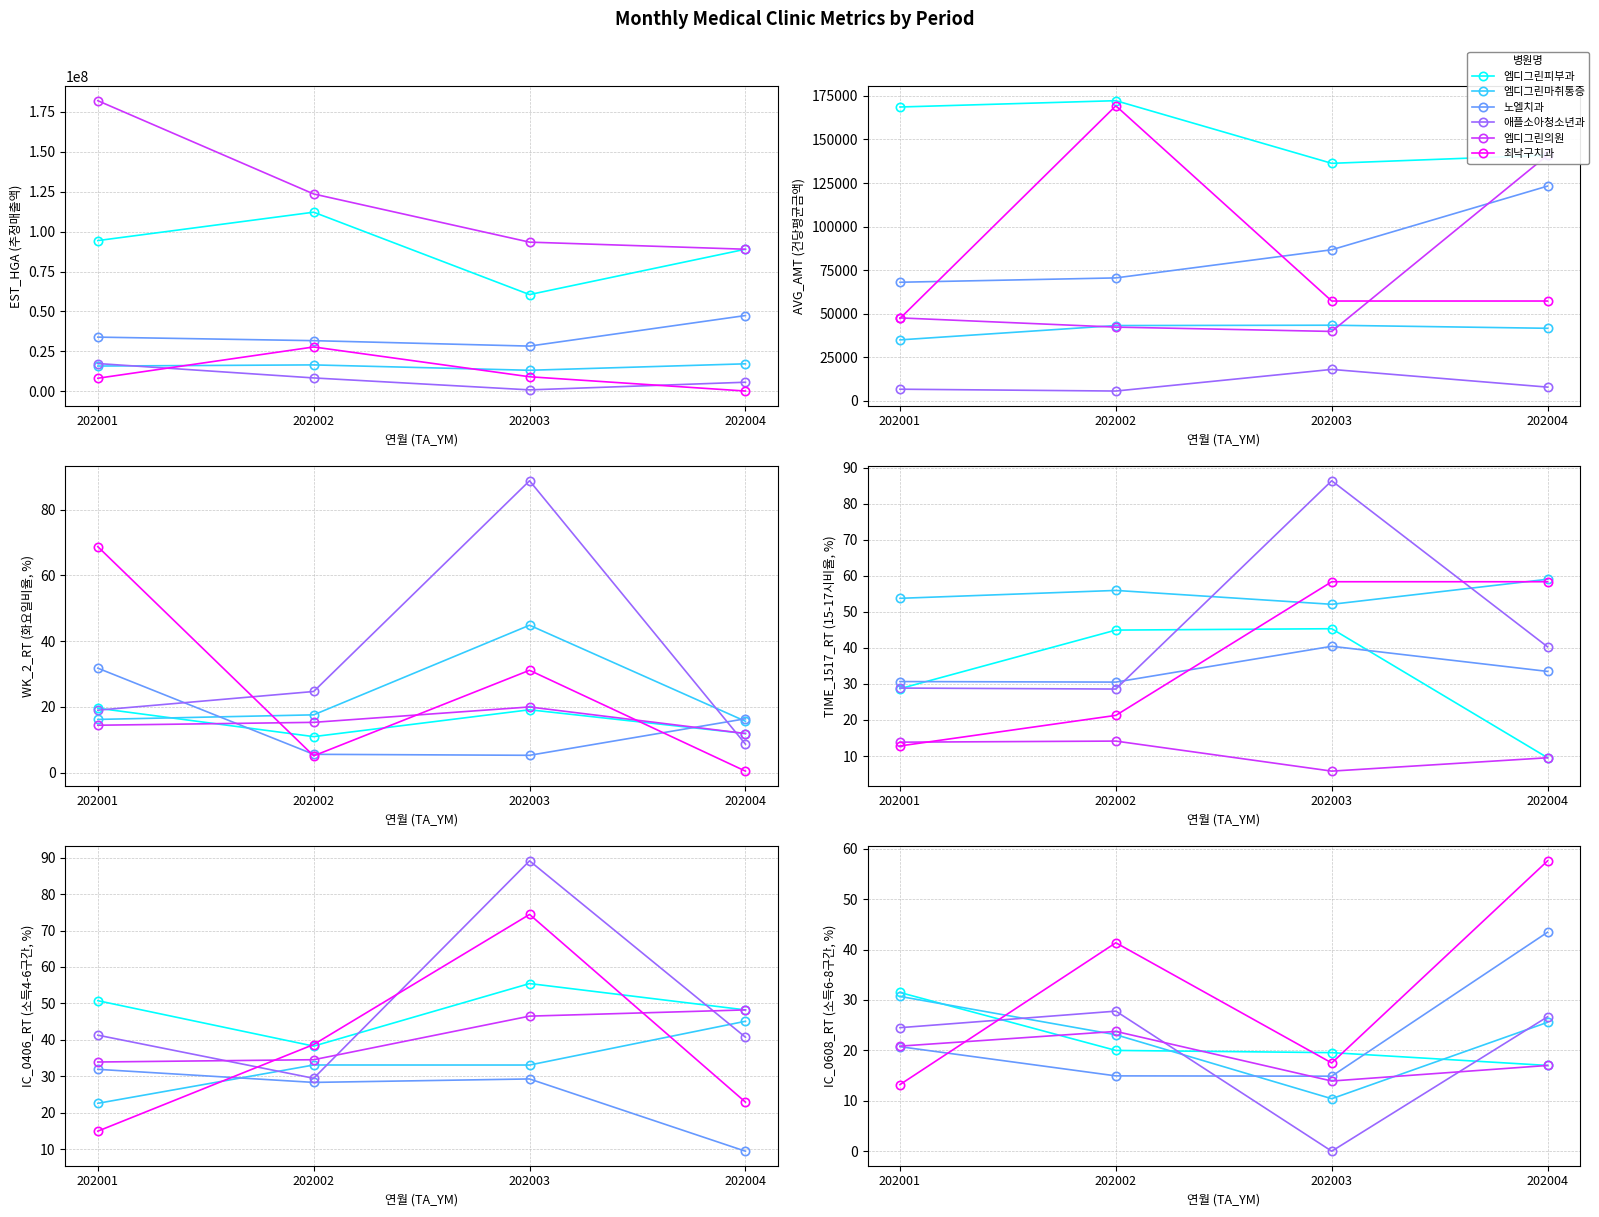

In 최낙구치과, how many points are higher than both neighbors (excluding endpoints)?

1